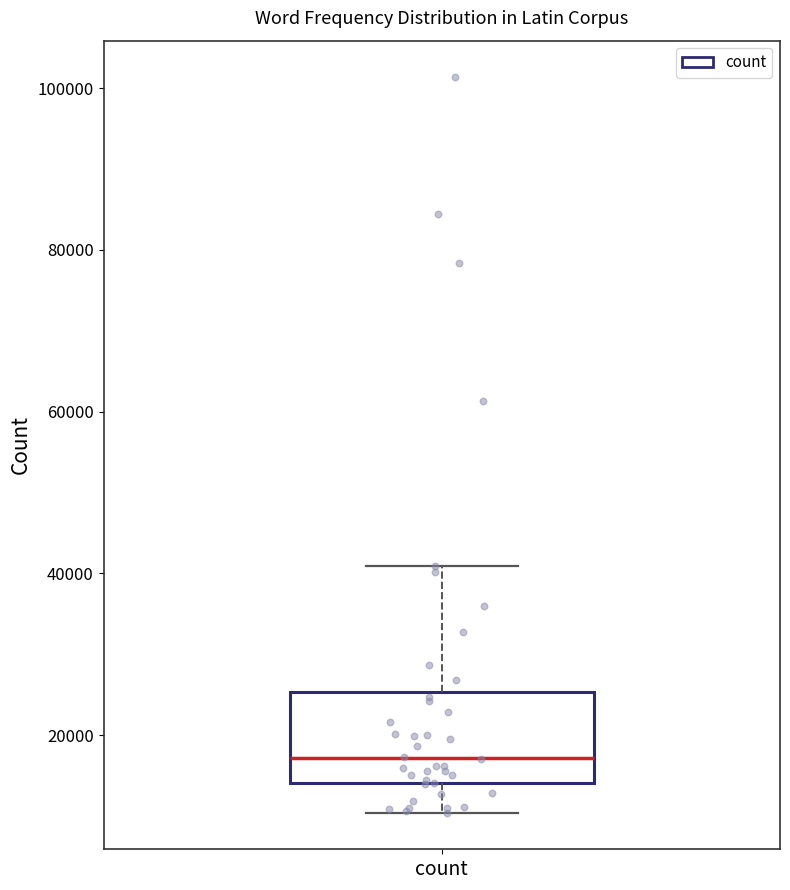

Read this box plot against the y-axis: the position of the median line, the range covered by the box, and the ends of both whiskers. The values are not printed on the chart, so give them approximately, as read against the axis.

median 18000, box 14000 to 26000, whiskers 10000 to 40000